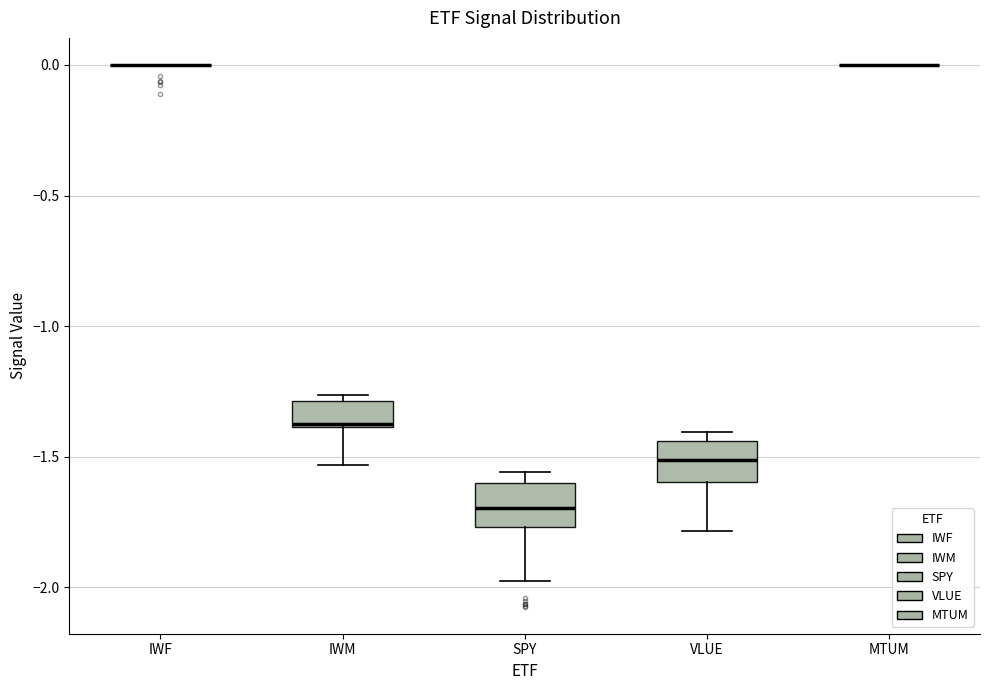

Reading left to right, transcribe this box plot: for each box, give where its median line is, the range the box spans, and where its two whiskers end, as read against the y-axis. The values are not printed on the chart, so give them approximately, as read against the axis.

IWF: box collapsed to a line at 0.00, whiskers 0.00 to 0.00
IWM: median -1.35, box -1.40 to -1.30, whiskers -1.55 to -1.25
SPY: median -1.70, box -1.75 to -1.60, whiskers -1.95 to -1.55
VLUE: median -1.50, box -1.60 to -1.45, whiskers -1.80 to -1.40
MTUM: box collapsed to a line at 0.00, whiskers 0.00 to 0.00